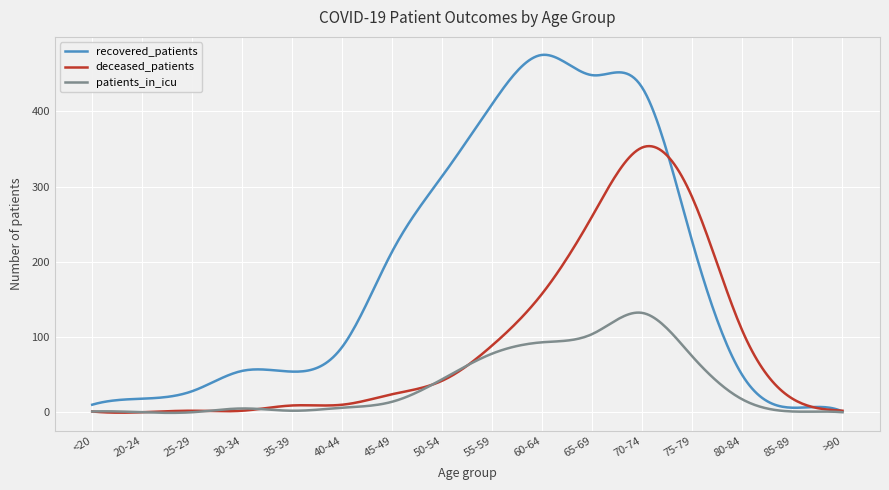

Count the number of data series in this chart.

3